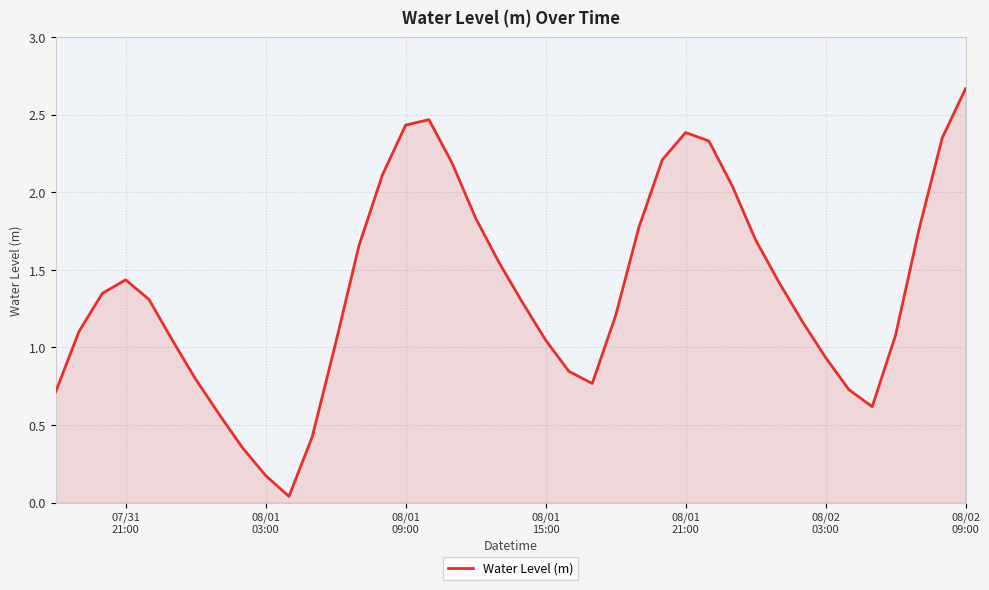

What is the difference between the maximum and minimum values?

2.6